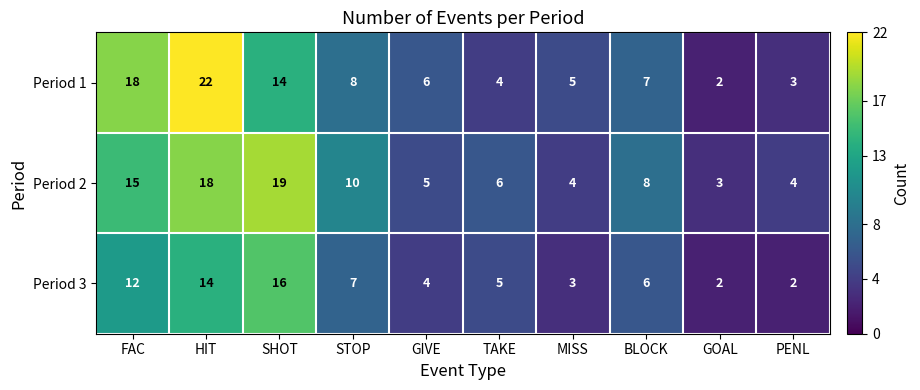

What is the average value of the Period 2 series?

9